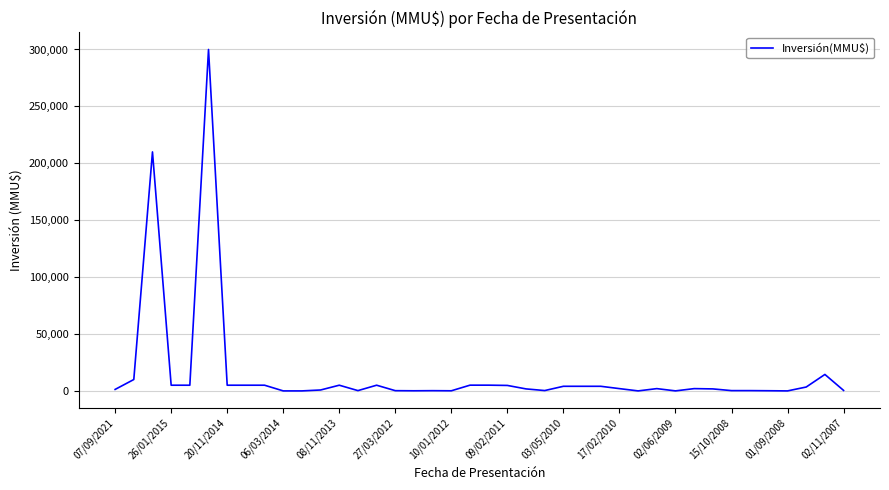

What is the greatest value displayed?

300000